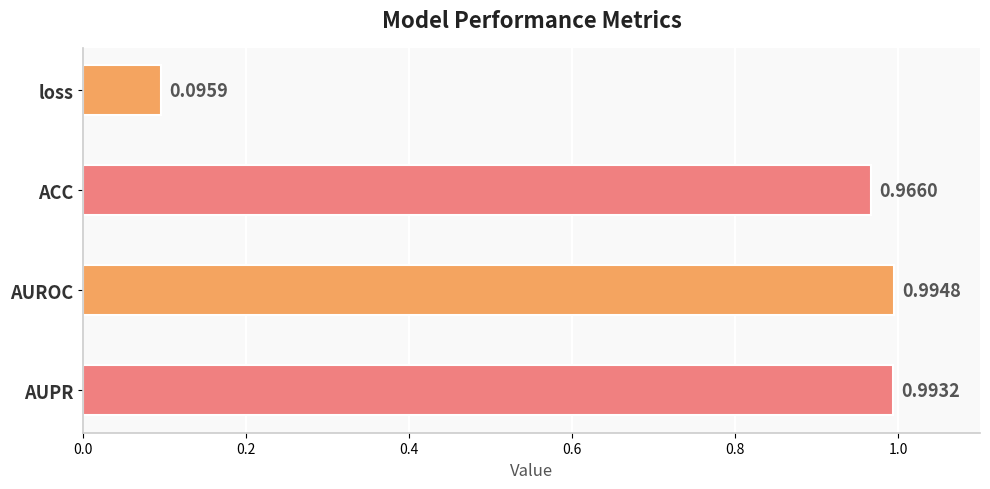

Rank the categories by value from lowest to highest.

loss, ACC, AUPR, AUROC